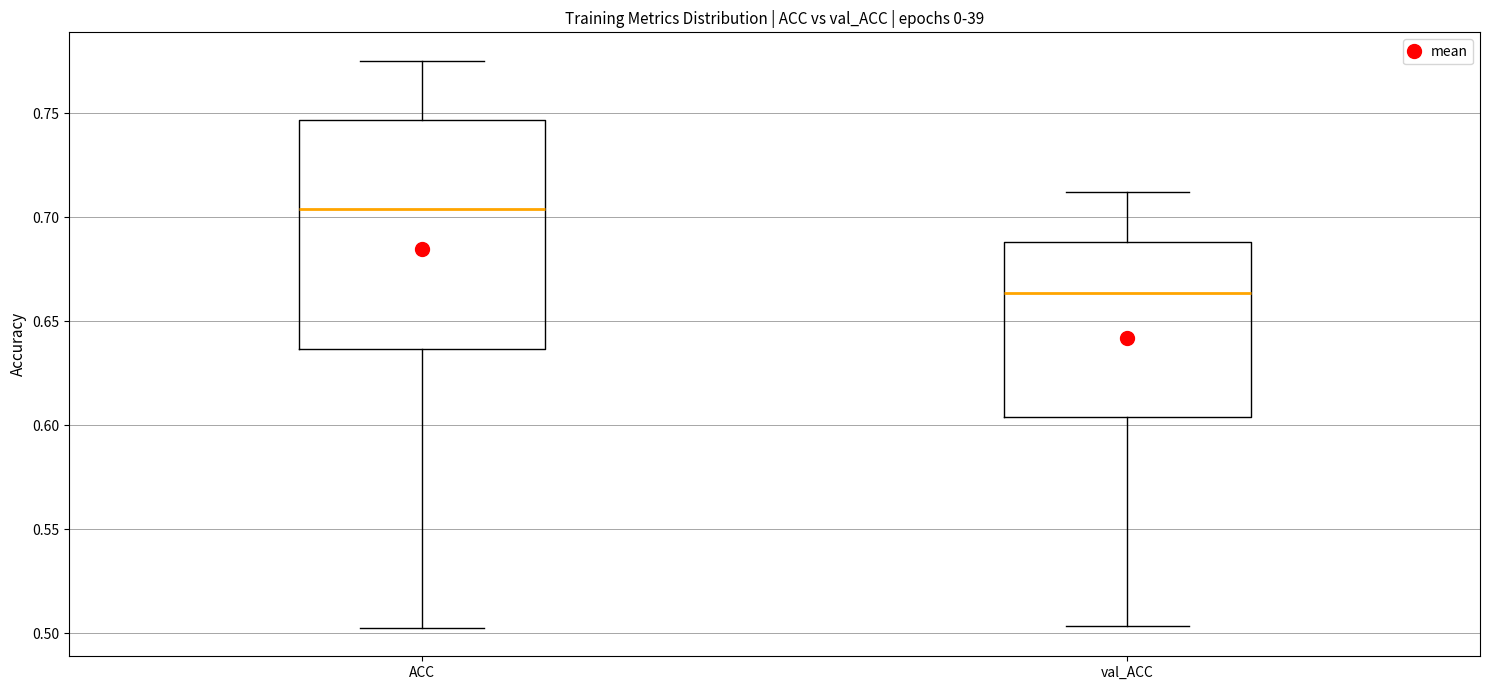

Which box is the tallest, from its lower edge to its upper edge?

ACC